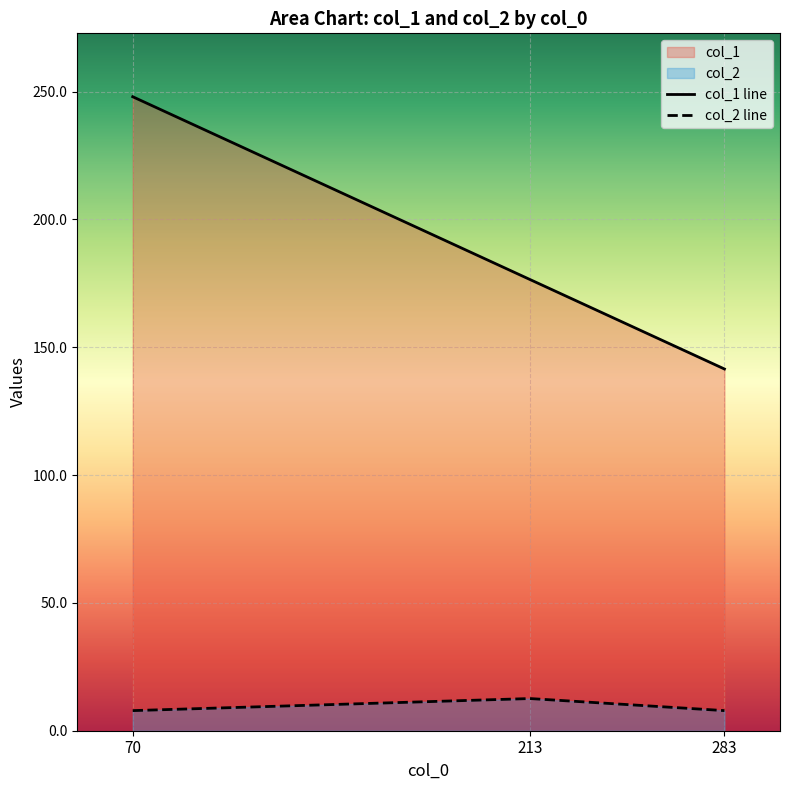

How many data points in col_1 line are above 176?

2